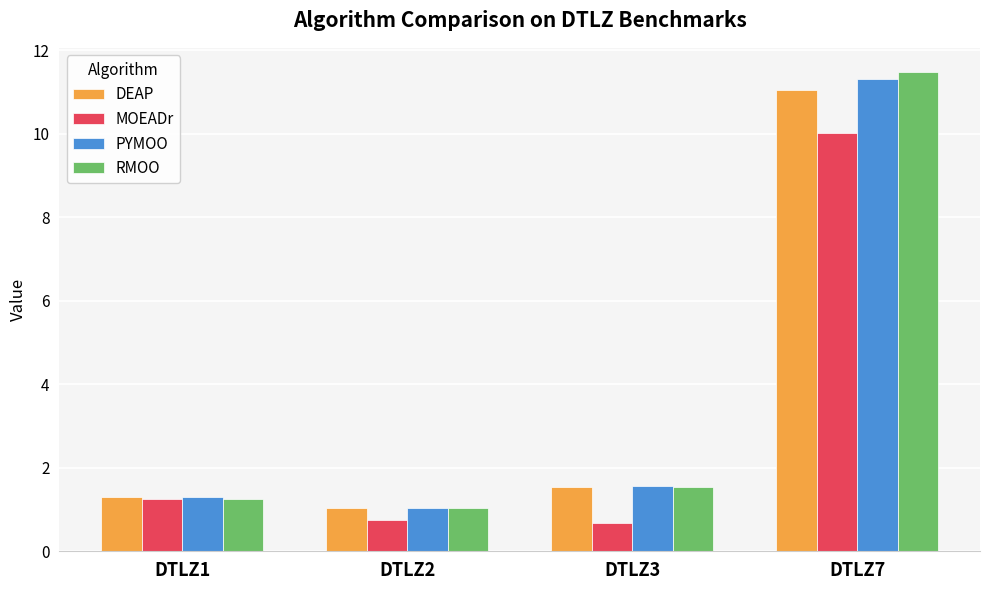

Between DTLZ1 and DTLZ7, which series saw the biggest shift?

RMOO